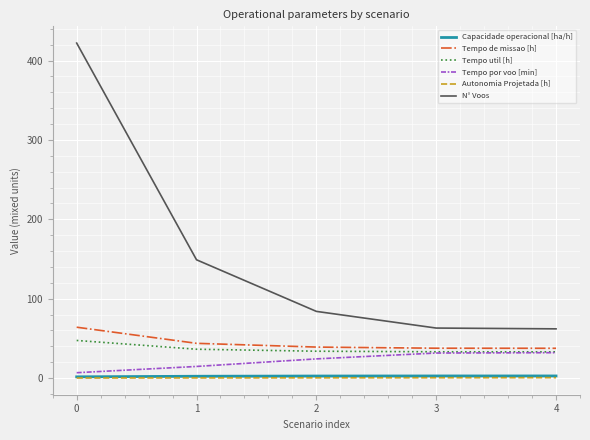

True or false: Tempo util [h] has a value of 47.4 at 0.

True